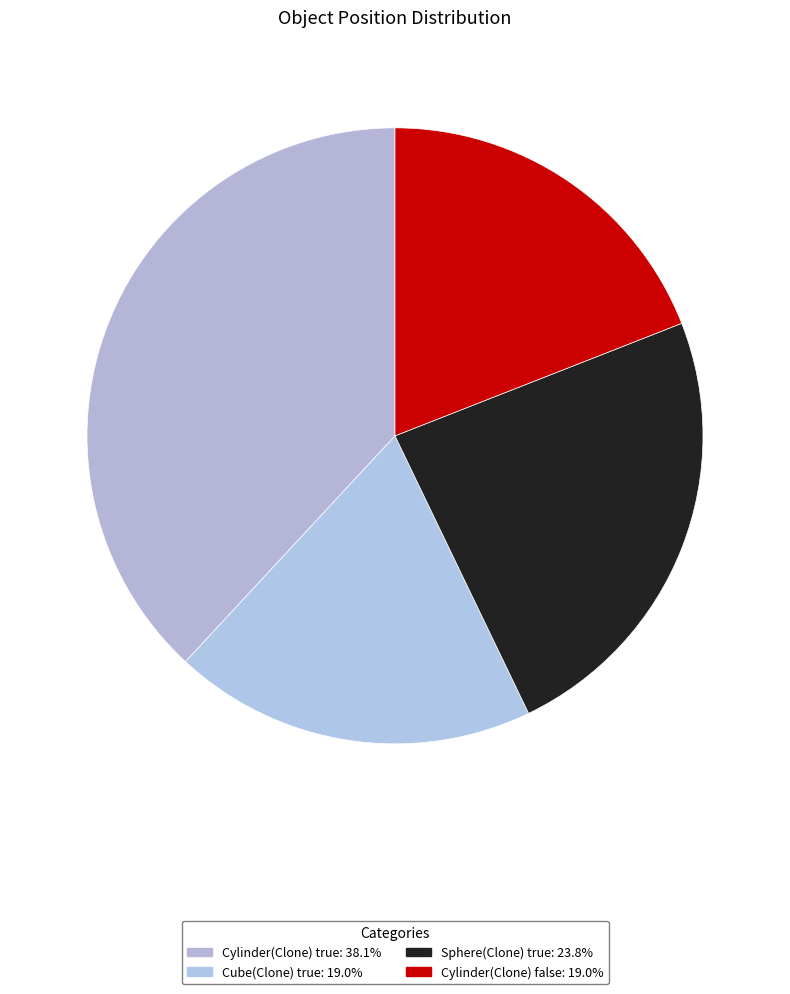

Count the number of slices in the pie.

4